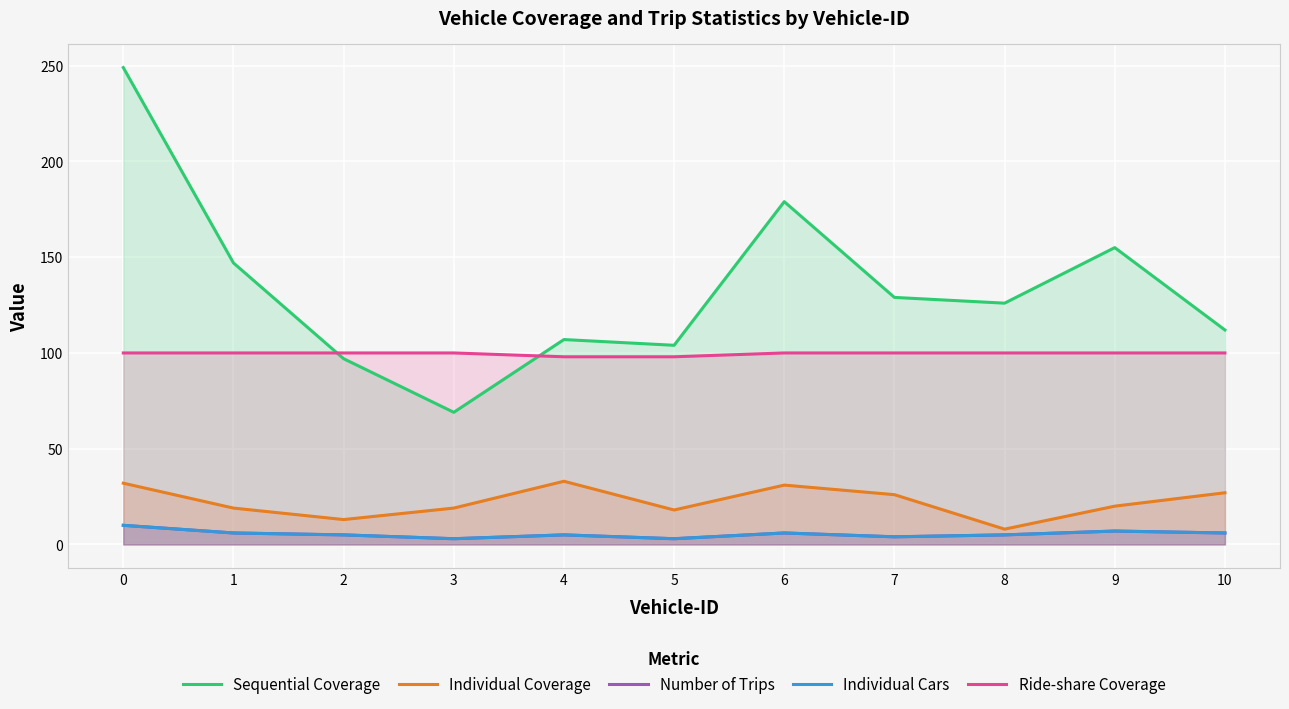

What is the spread (max minus min) of values at 6?

173